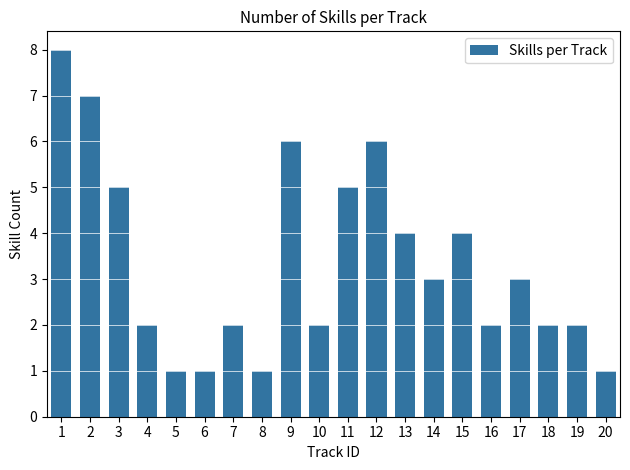

What is the value of the 5th bar from the left?

1